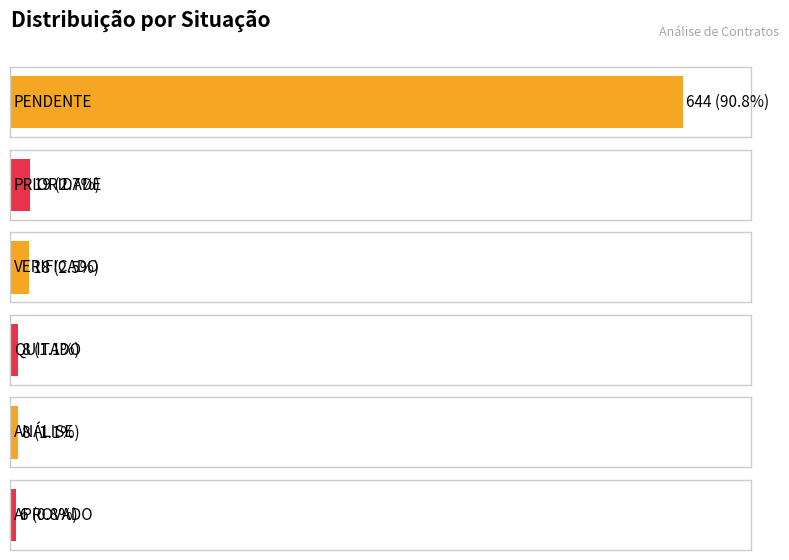

Does the chart contain stacked bars?

No